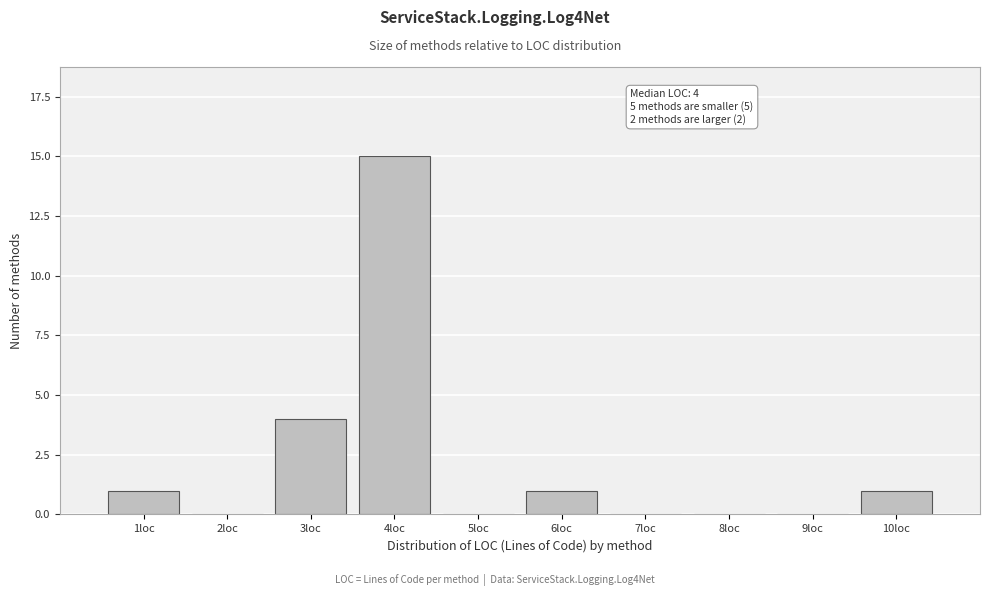

Reading right to left, what are all the values shown in this chart?

10loc=1	9loc=0	8loc=0	7loc=0	6loc=1	5loc=0	4loc=15	3loc=4	2loc=0	1loc=1